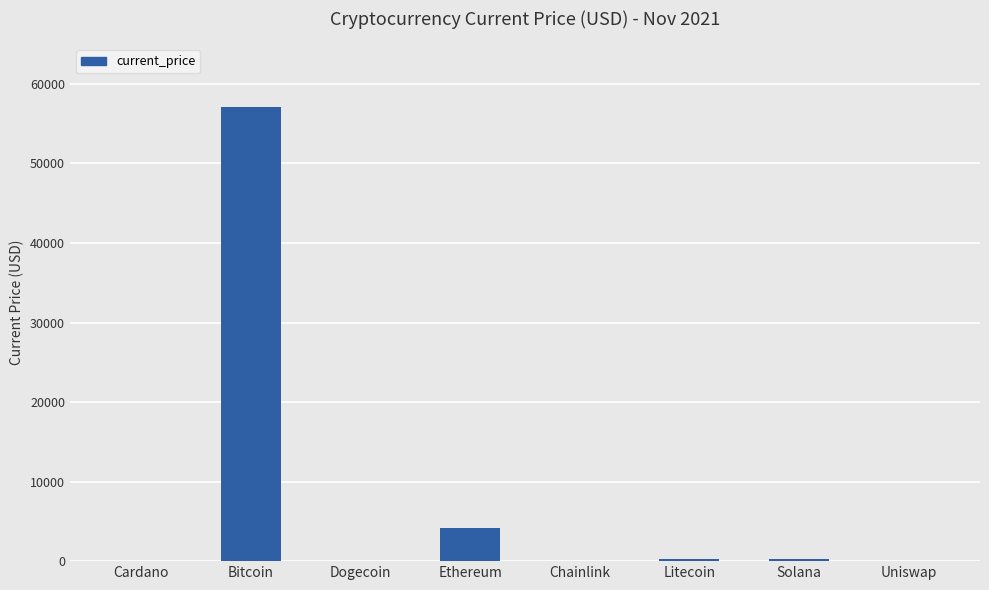

Is it true that the value at Bitcoin is 16283.2?

False